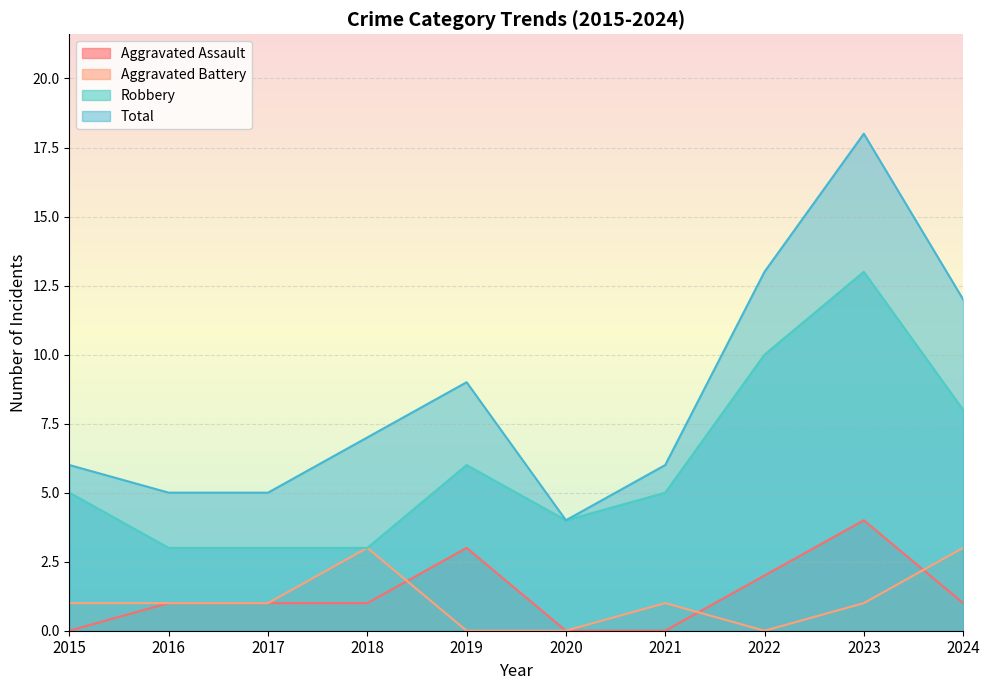

What is the difference between the maximum and minimum values in the Total series?

14